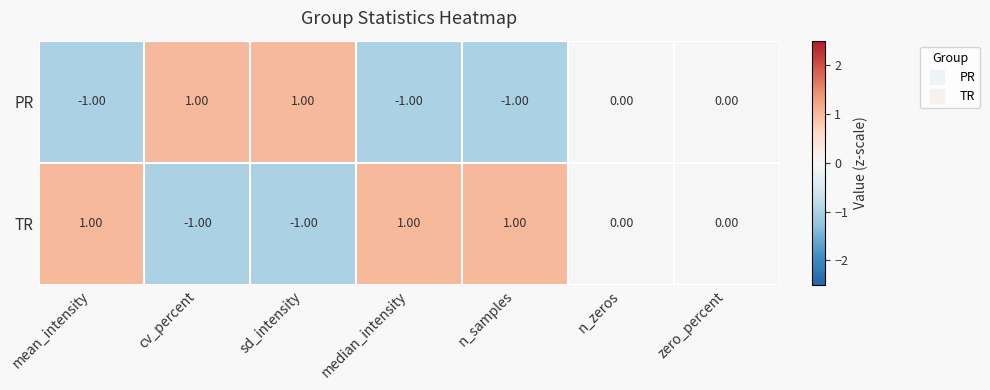

At median_intensity, list the series in order from largest to smallest.

TR, PR